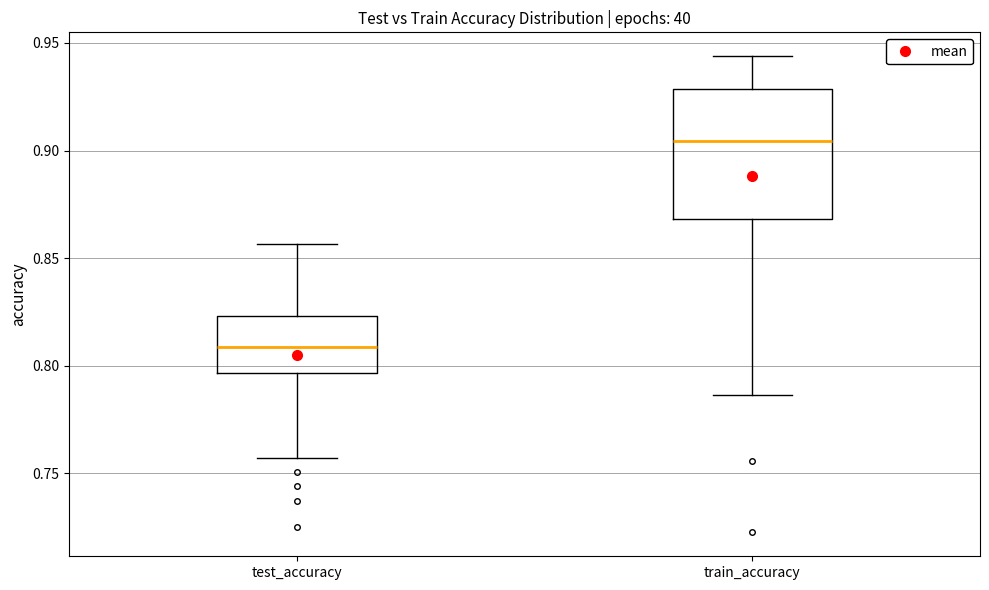

Which box is the tallest, from its lower edge to its upper edge?

train_accuracy